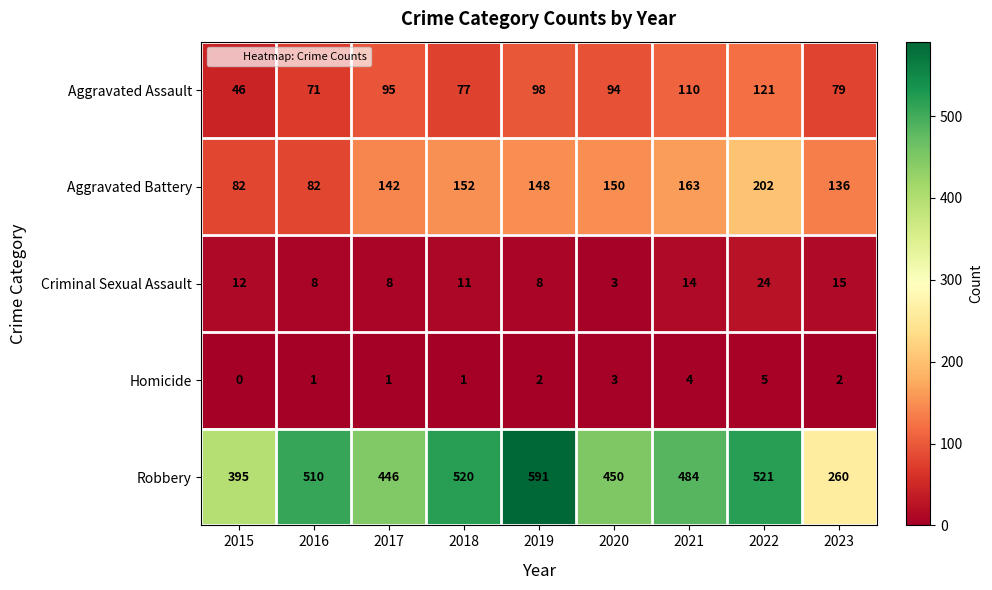

Which label corresponds to the smallest value in the chart?

2015